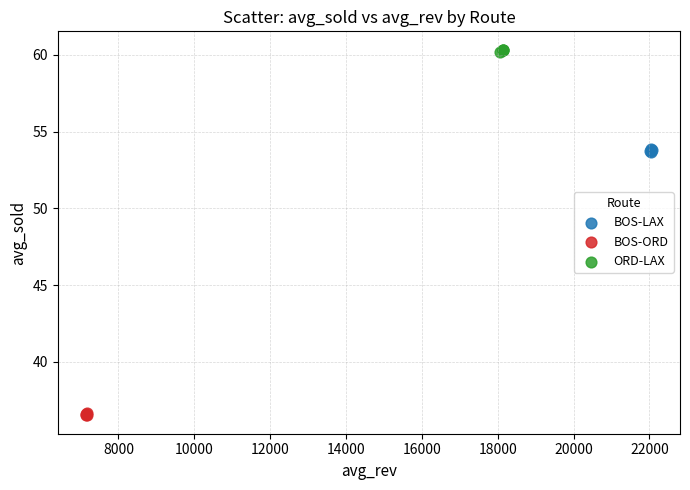

What are all the series names shown in the legend?

BOS-LAX, BOS-ORD, ORD-LAX